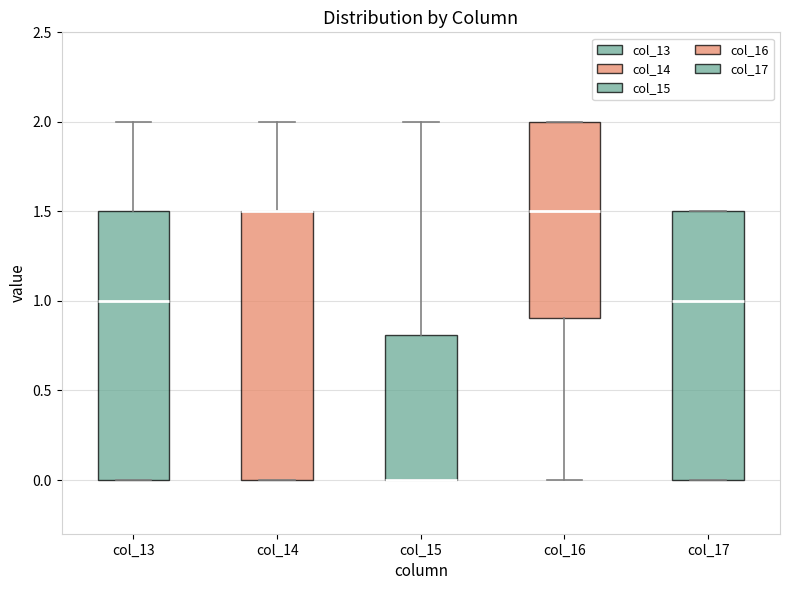

Reading left to right, transcribe this box plot: for each box, give where its median line is, the range the box spans, and where its two whiskers end, as read against the y-axis. The values are not printed on the chart, so give them approximately, as read against the axis.

col_13: median 1.0, box 0.0 to 1.5, whiskers 0.0 to 2.0
col_14: median 1.5 (drawn on the box's upper edge), box 0.0 to 1.5, whiskers 0.0 to 2.0
col_15: median 0.0 (drawn on the box's lower edge), box 0.0 to 0.8, whiskers 0.0 to 2.0
col_16: median 1.5, box 0.9 to 2.0, whiskers 0.0 to 2.0
col_17: median 1.0, box 0.0 to 1.5, whiskers 0.0 to 1.5